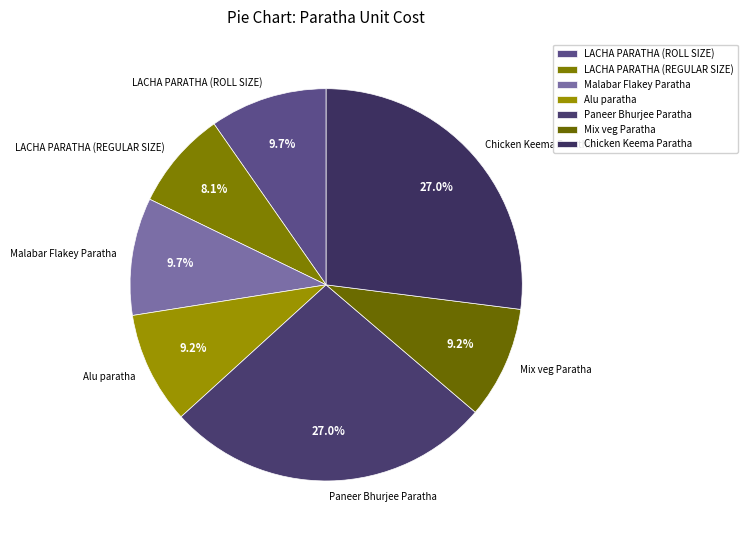

What percentage do Alu paratha and Paneer Bhurjee Paratha together represent?

36.2%